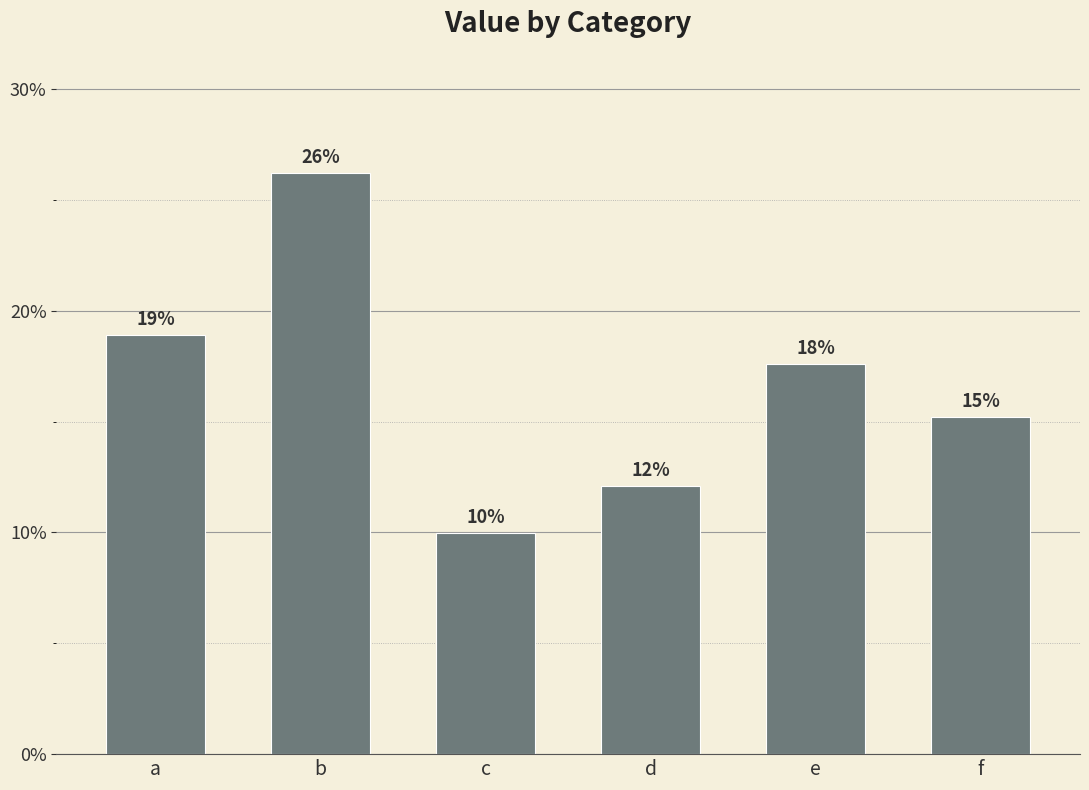

Are the bars horizontal?

No